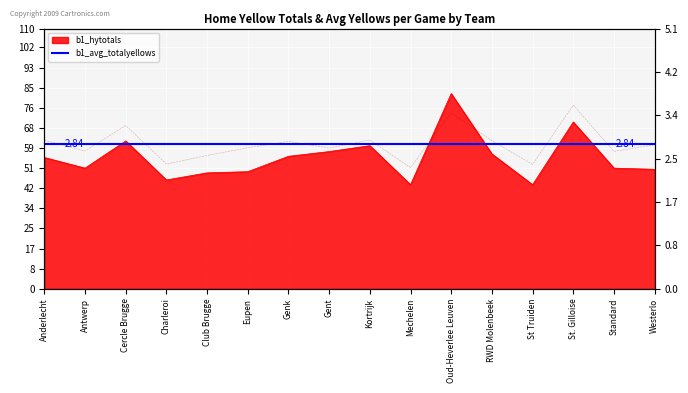

Is it true that b1_avg_totalyellows equals 0.8 at Kortrijk?

False